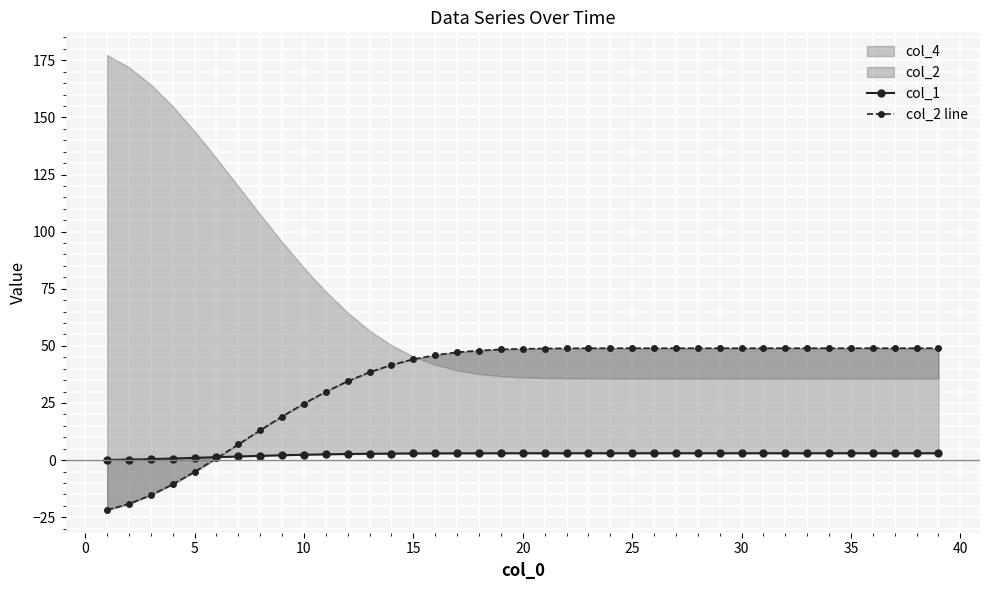

What is the difference between the maximum and minimum values in the col_2 line series?

70.8